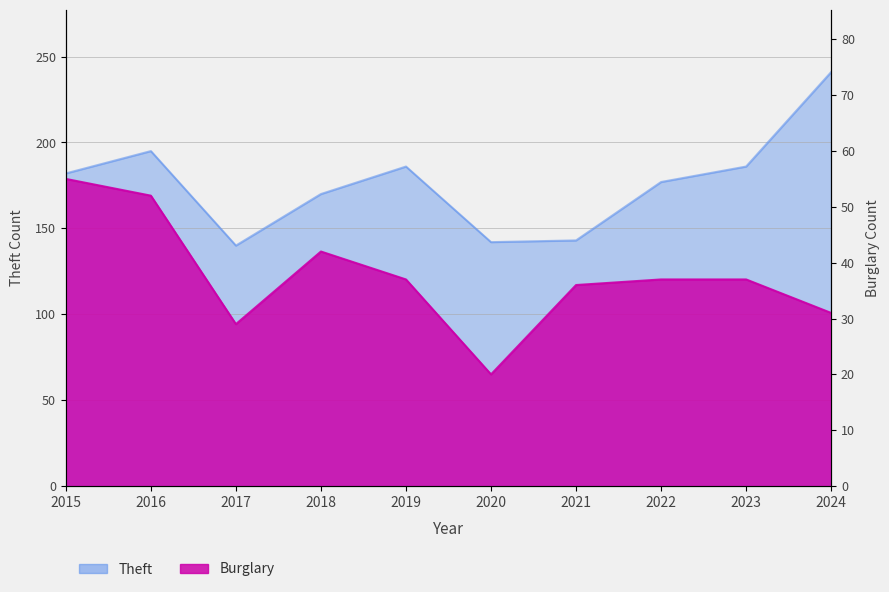

What are all the series names shown in the legend?

Theft, Burglary